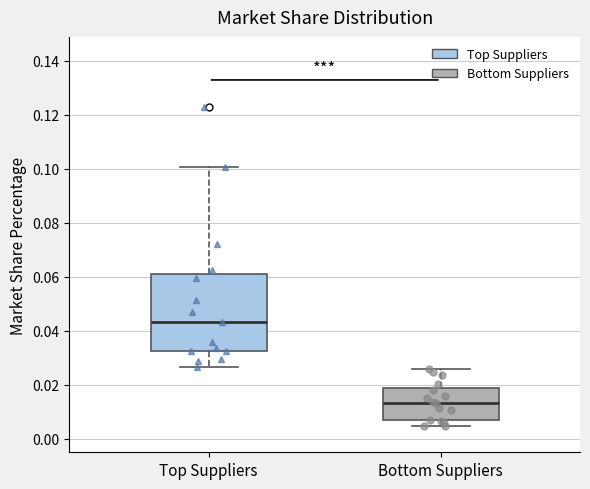

Which box has the lowest median line?

Bottom Suppliers